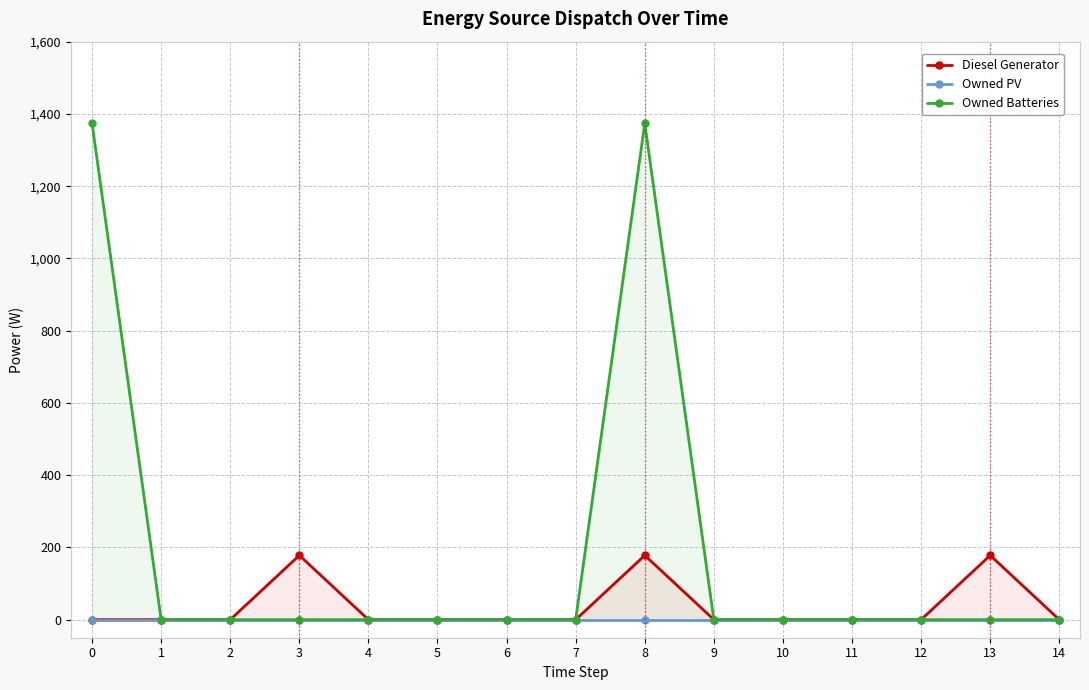

What is the greatest value displayed?

1374